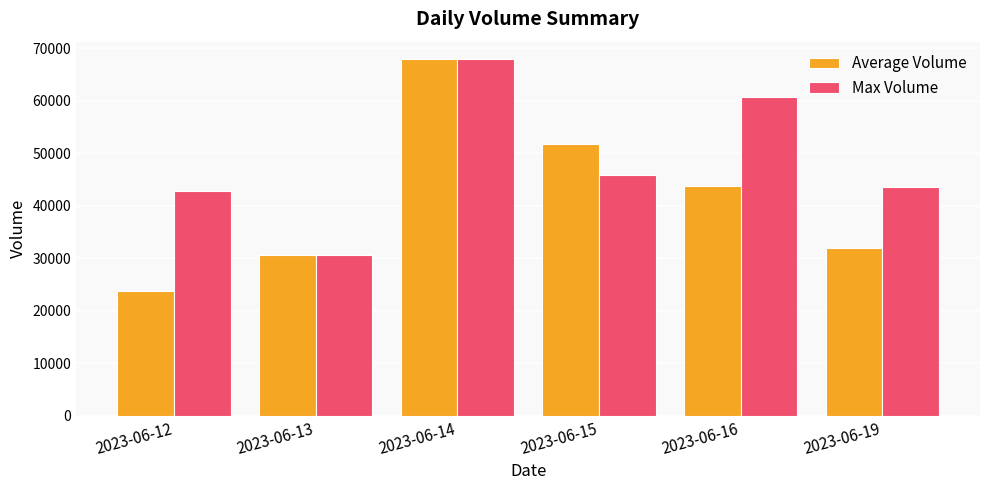

At which category is the sum across all series the highest?

2023-06-14